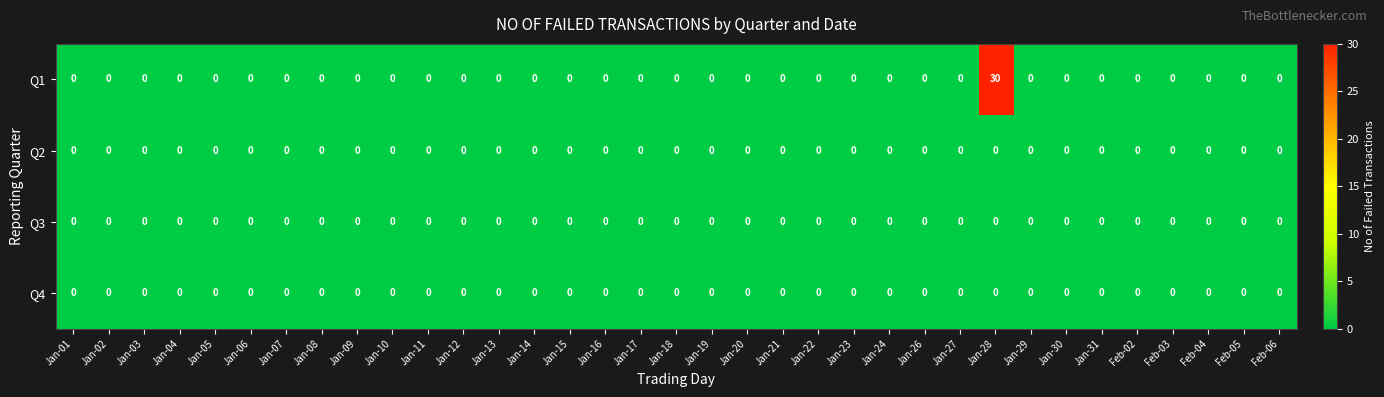

What is the greatest value displayed?

30